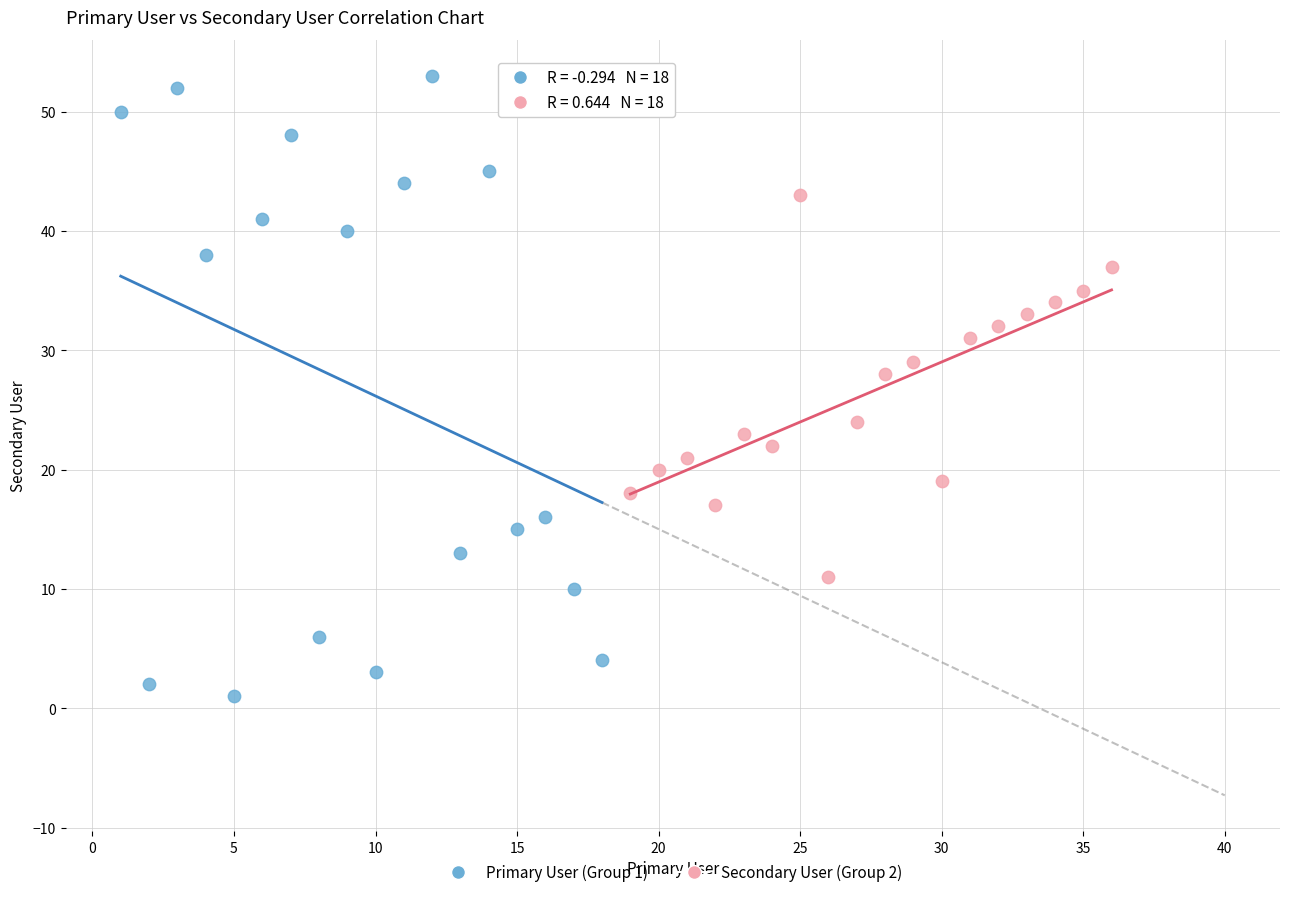

Which series has the widest spread of Y values?

Primary User (Group 1)